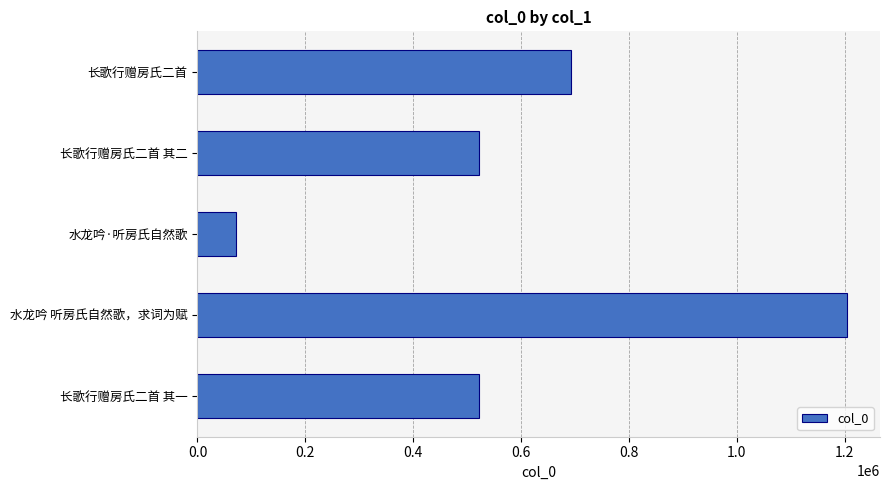

What is the change in value from 水龙吟·听房氏自然歌 to 长歌行赠房氏二首?

+620791